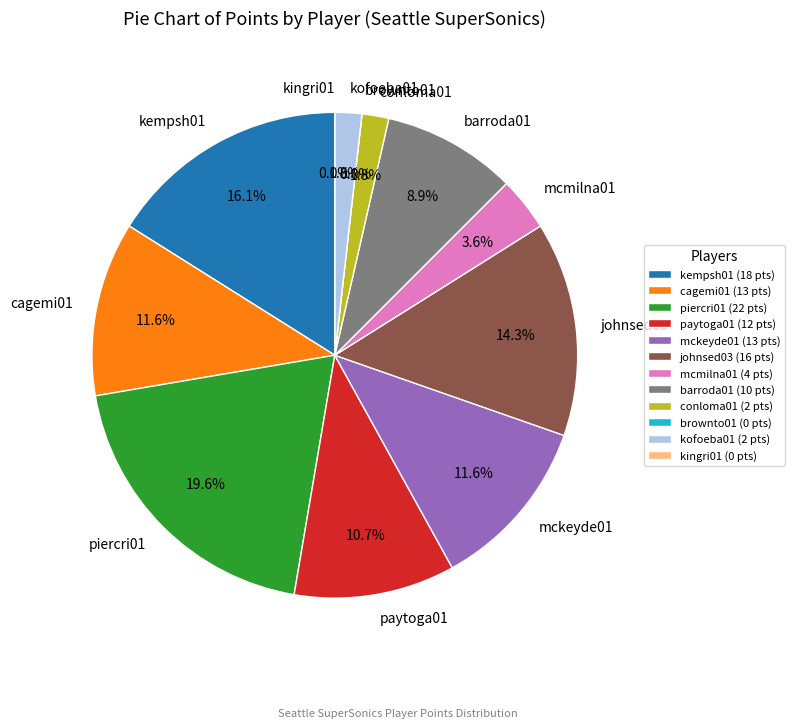

Which category has the biggest portion of the pie?

piercri01